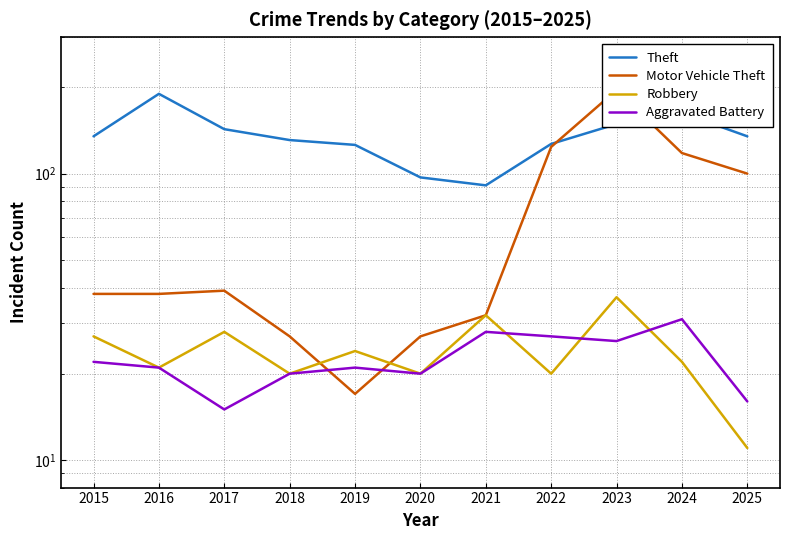

What is the value of the Robbery point at the 9th from the left?

37